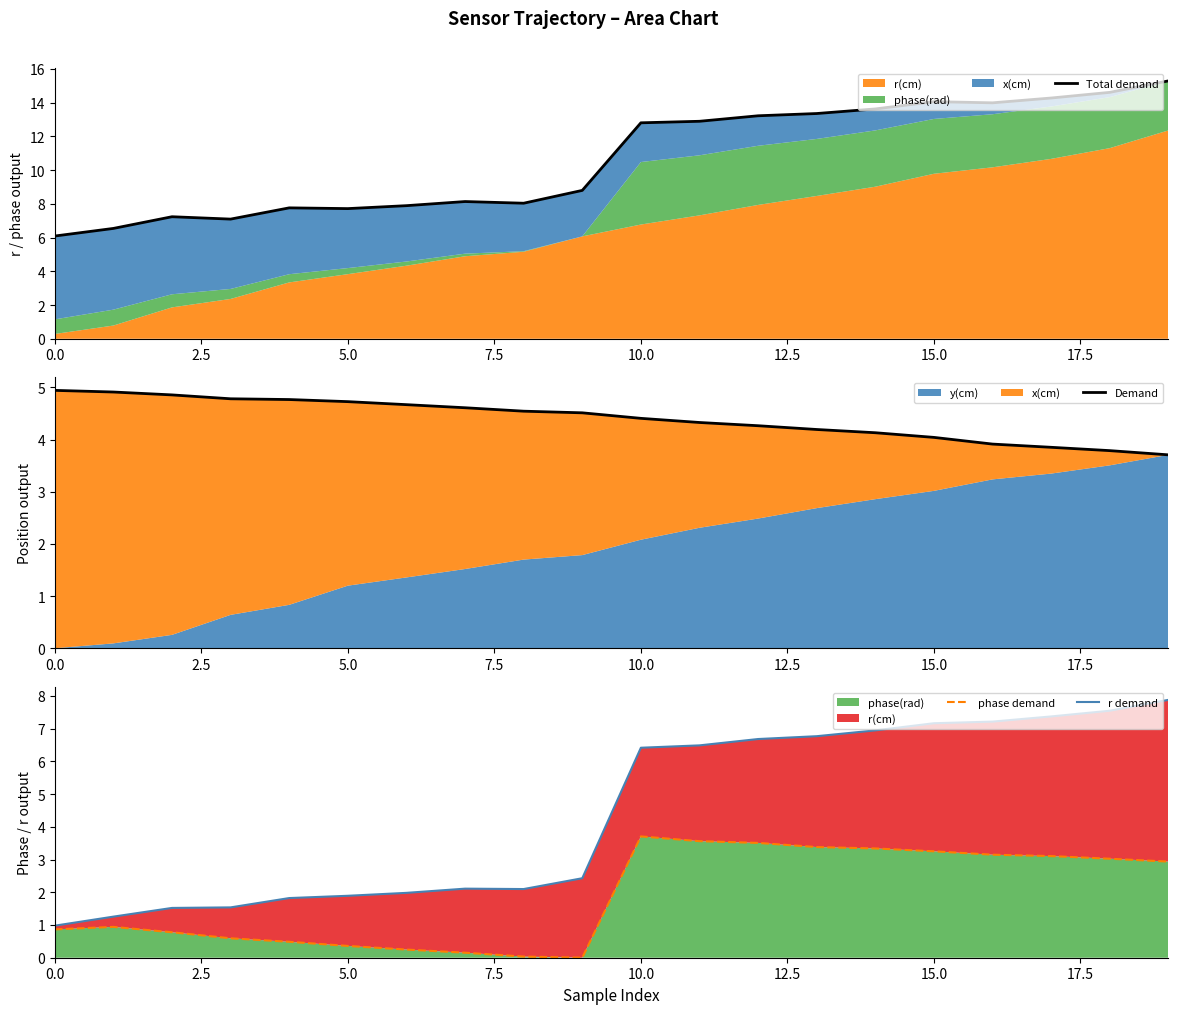

Reading right to left, transcribe all the data shown in this chart.

Total demand: 15.3	14.6	14.3	14.0	14.1	13.6	13.4	13.2	12.9	12.8	8.8	8.0	8.1	7.9	7.7	7.8	7.1	7.2	6.5	6.1
Demand: 3.7	3.8	3.9	3.9	4.0	4.1	4.2	4.3	4.3	4.4	4.5	4.5	4.6	4.7	4.7	4.8	4.8	4.9	4.9	4.9
phase demand: 2.9	3.0	3.1	3.1	3.3	3.3	3.4	3.5	3.6	3.7	0.0	0.0	0.2	0.2	0.4	0.5	0.6	0.8	0.9	0.9
r demand: 7.9	7.5	7.4	7.2	7.2	6.9	6.8	6.7	6.5	6.4	2.4	2.1	2.1	2.0	1.9	1.8	1.5	1.5	1.3	1.0